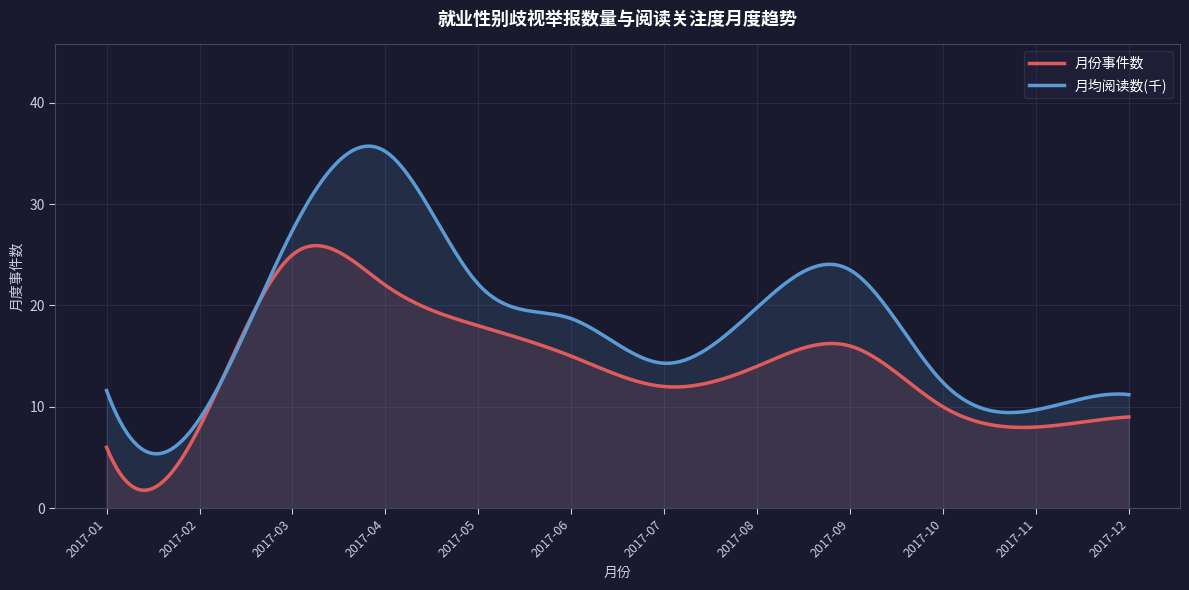

Reading left to right, extract all data points from this chart.

月份事件数: 6.0	8.0	25.0	22.0	18.0	15.0	12.0	14.0	16.0	10.0	8.0	9.0
月均阅读数(千): 11.6	8.8	27.4	35.2	22.1	18.7	14.3	19.8	23.5	12.4	9.7	11.2